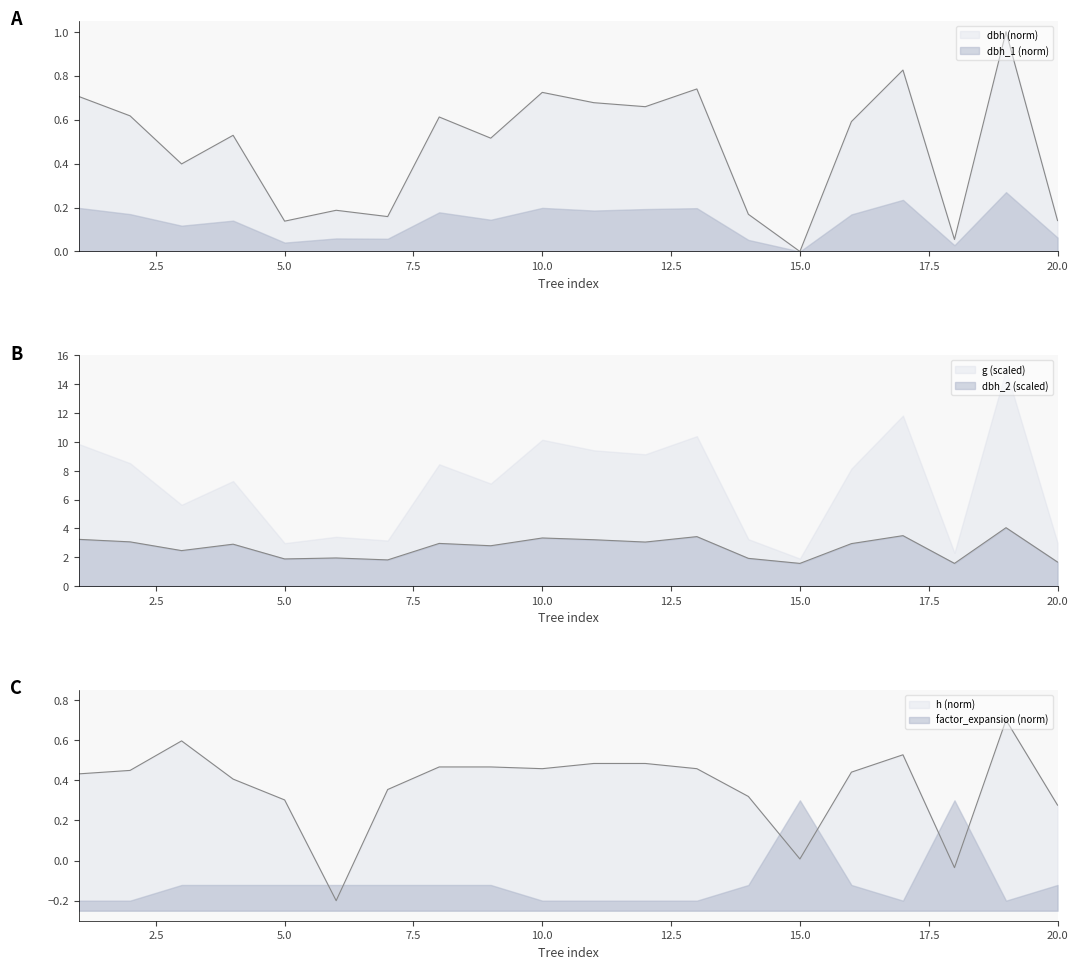

Between which two adjacent categories do h and dbh first intersect?

2 and 3